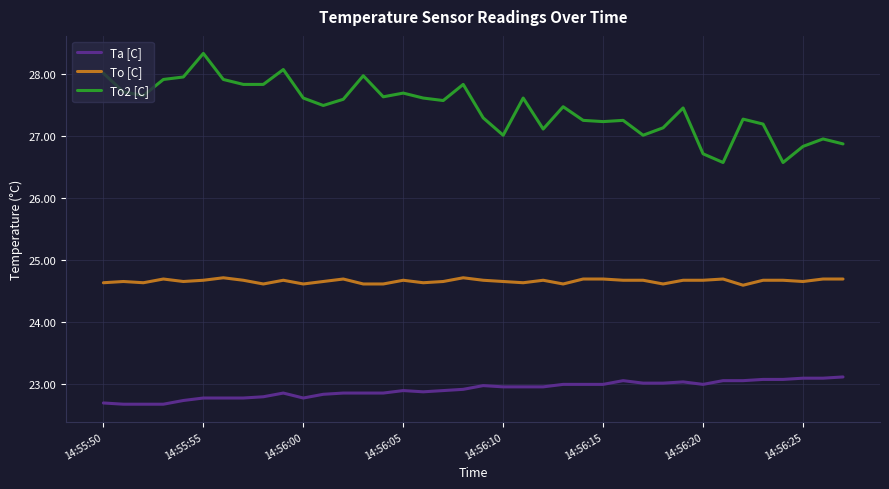

How many series are shown in this chart?

3